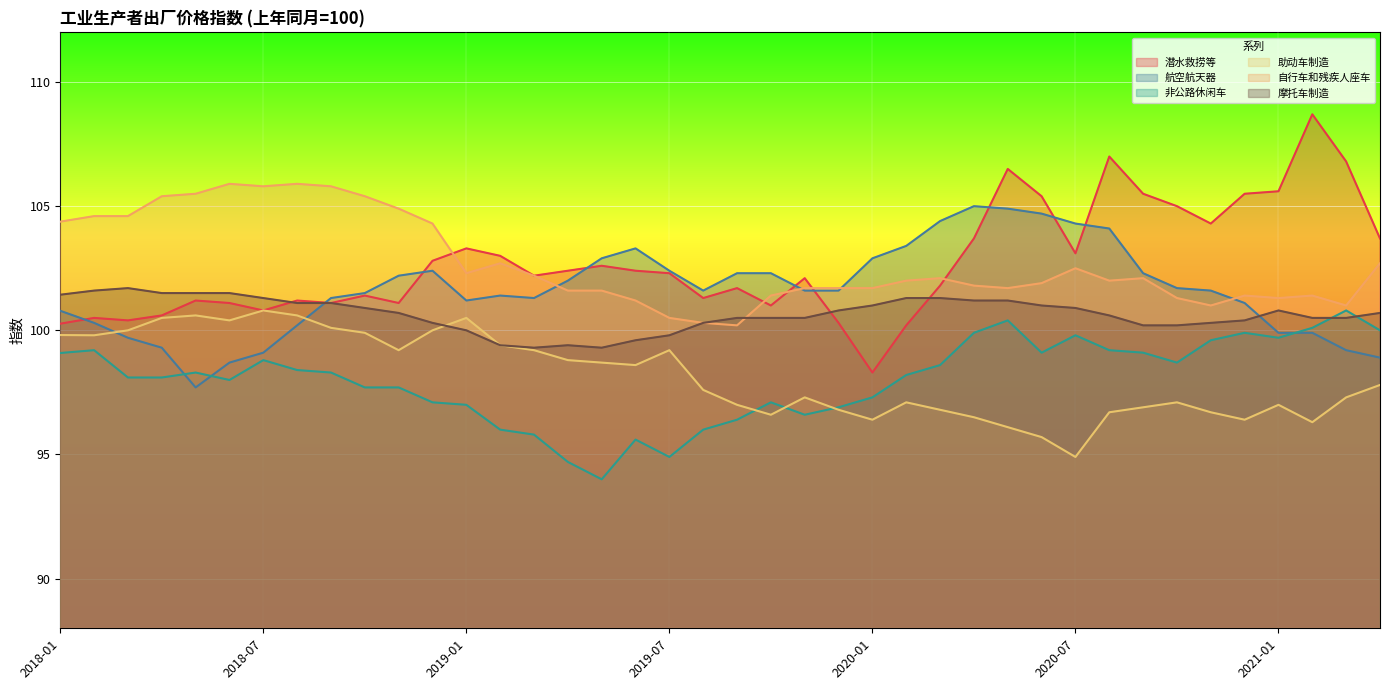

At 2019-02, list the series in order from largest to smallest.

潜水救捞等, 自行车和残疾人座车, 航空航天器, 助动车制造, 摩托车制造, 非公路休闲车